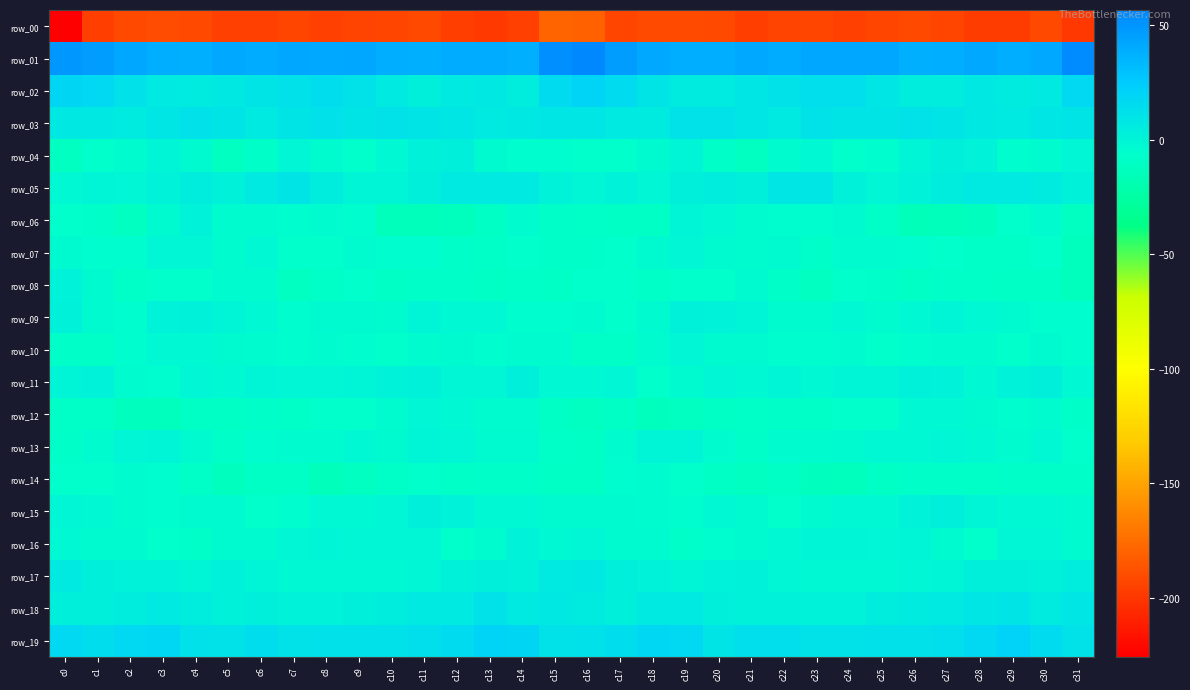

Where is row_10 nearest to the value -5?

c24